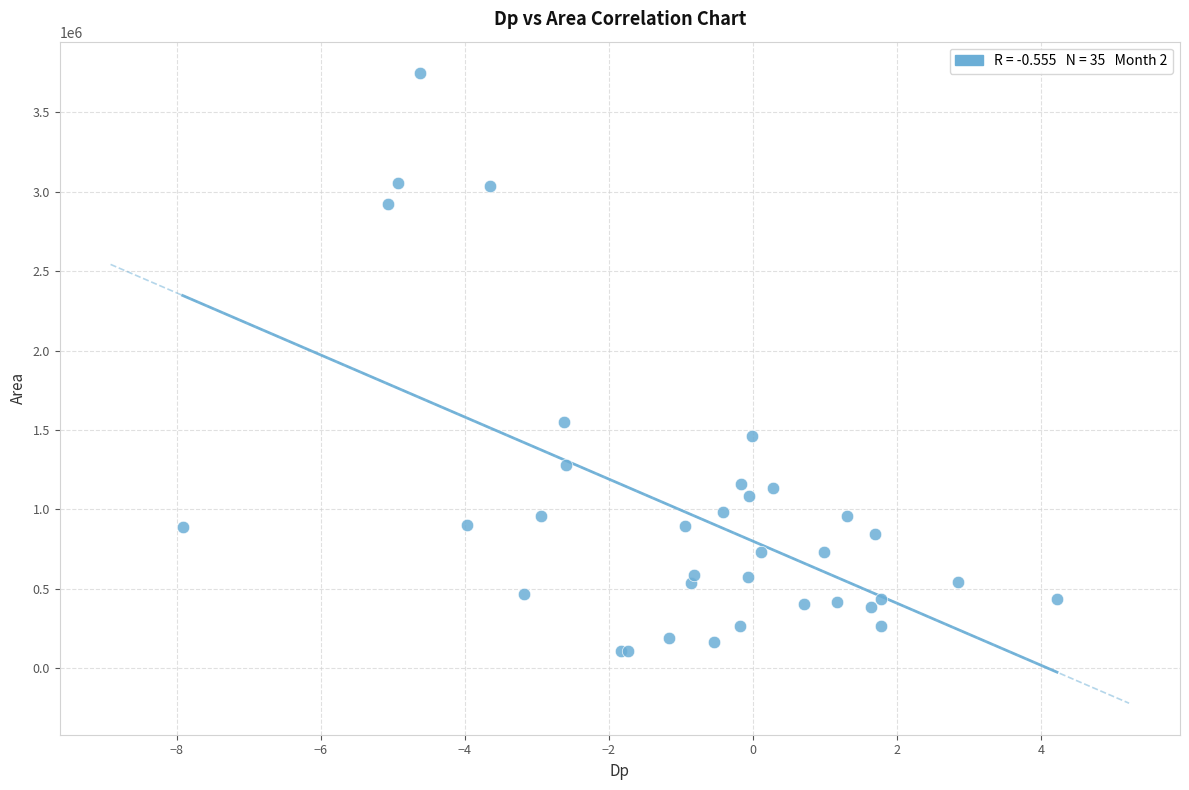

What Y value in the scatter plot is closest to 1925937?

1551875